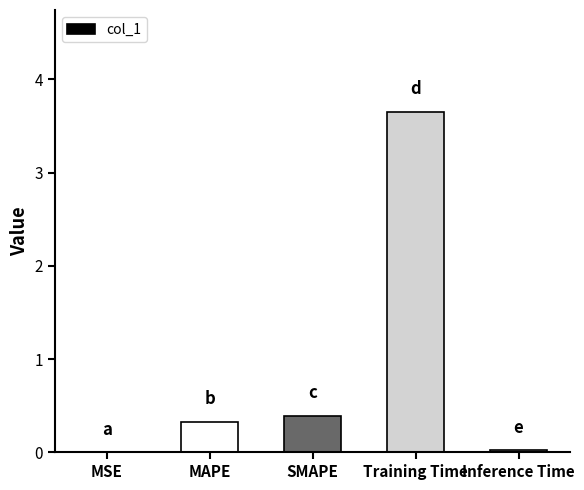

Read the value at SMAPE.

0.4